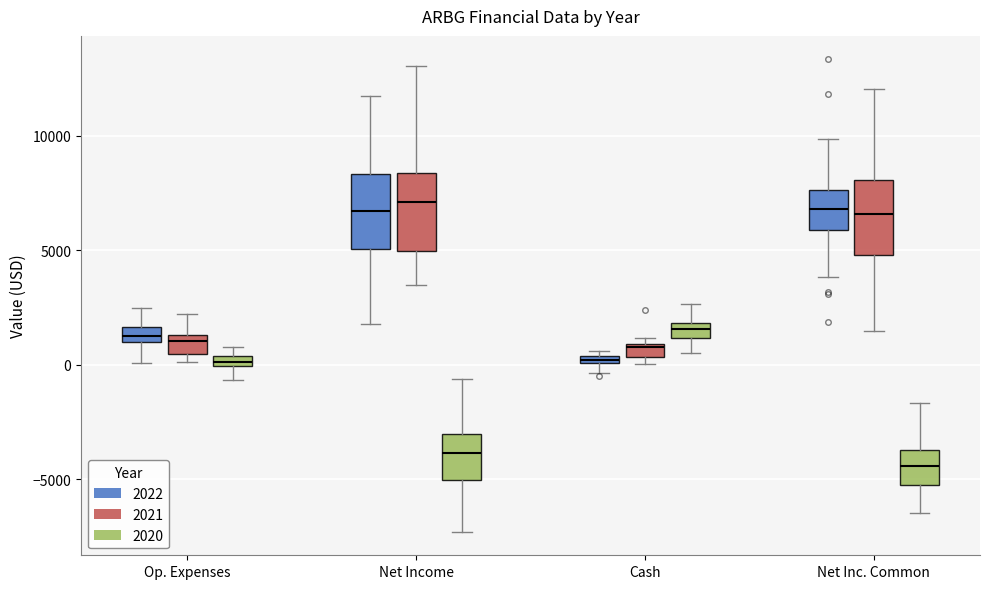

Where does the lower whisker of the box for Net Inc. Common (2021) end on the y-axis? The values are not printed on the chart, so give them approximately, as read against the axis.

1500